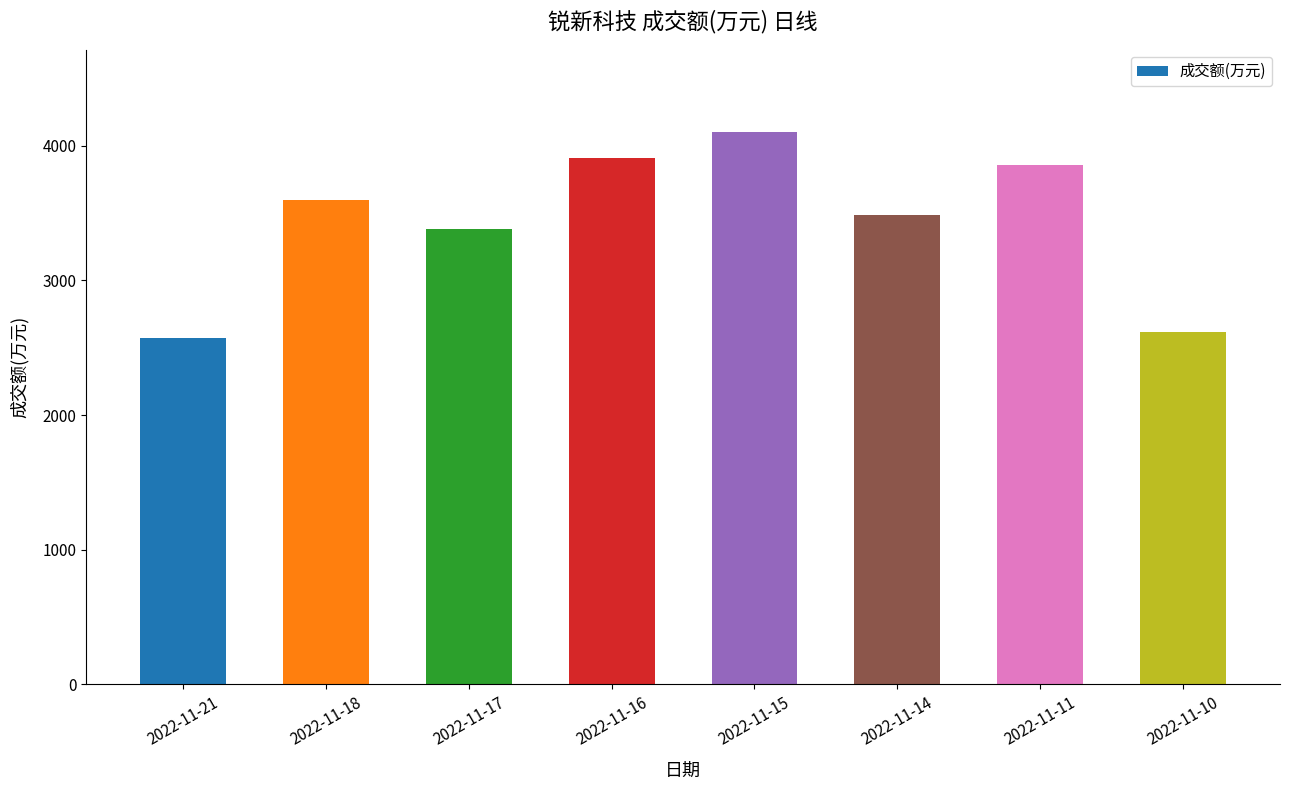

Rank the categories by value from lowest to highest.

2022-11-21, 2022-11-10, 2022-11-17, 2022-11-14, 2022-11-18, 2022-11-11, 2022-11-16, 2022-11-15